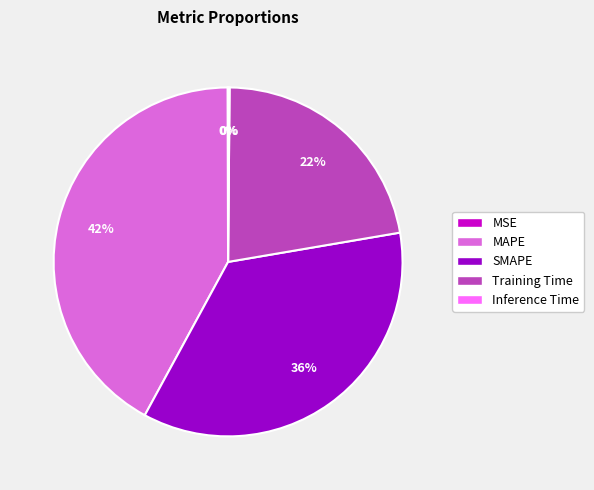

What is the largest slice in the pie chart?

MAPE